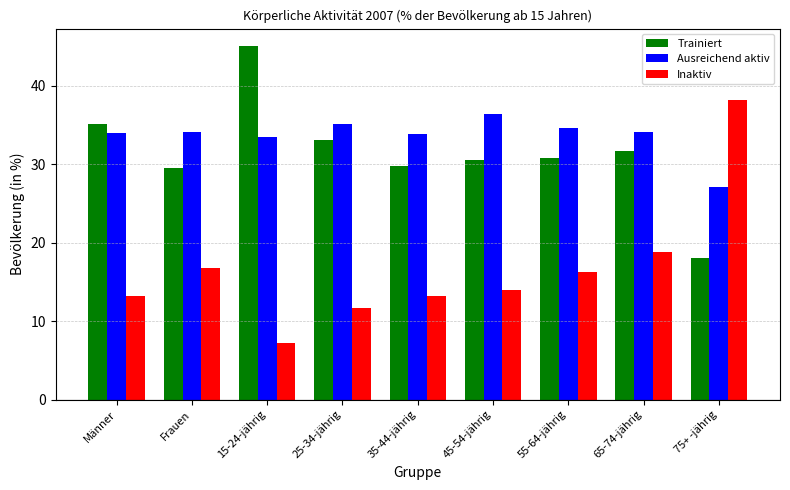

At which label is Inaktiv closest to 22?

65-74-jährig